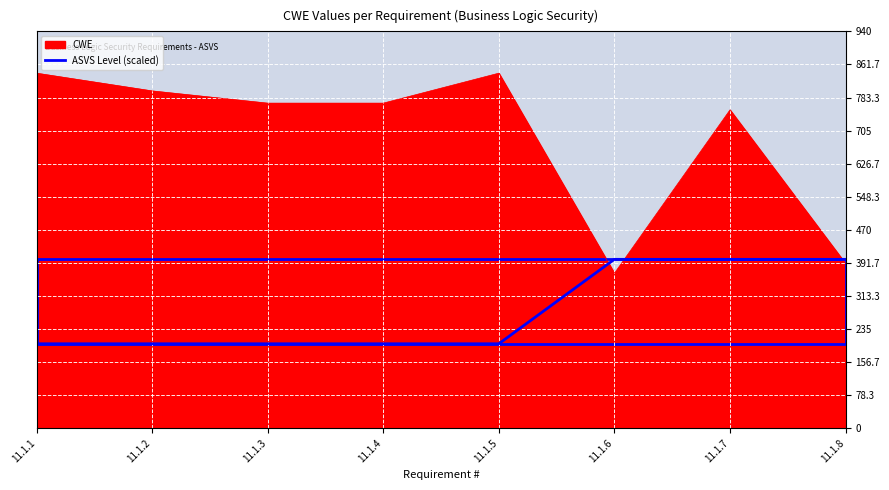

What is the smallest value displayed?

200